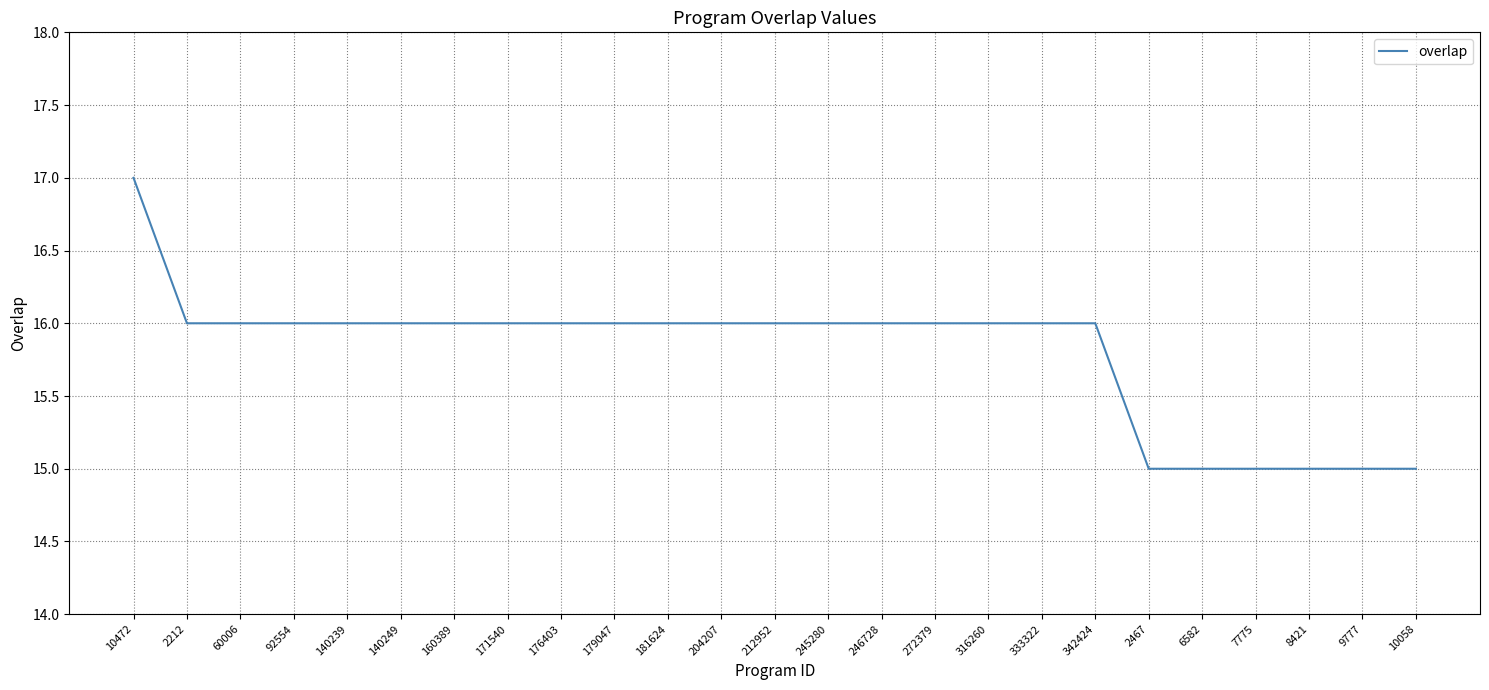

Count the values in the range 16 to 17.

19